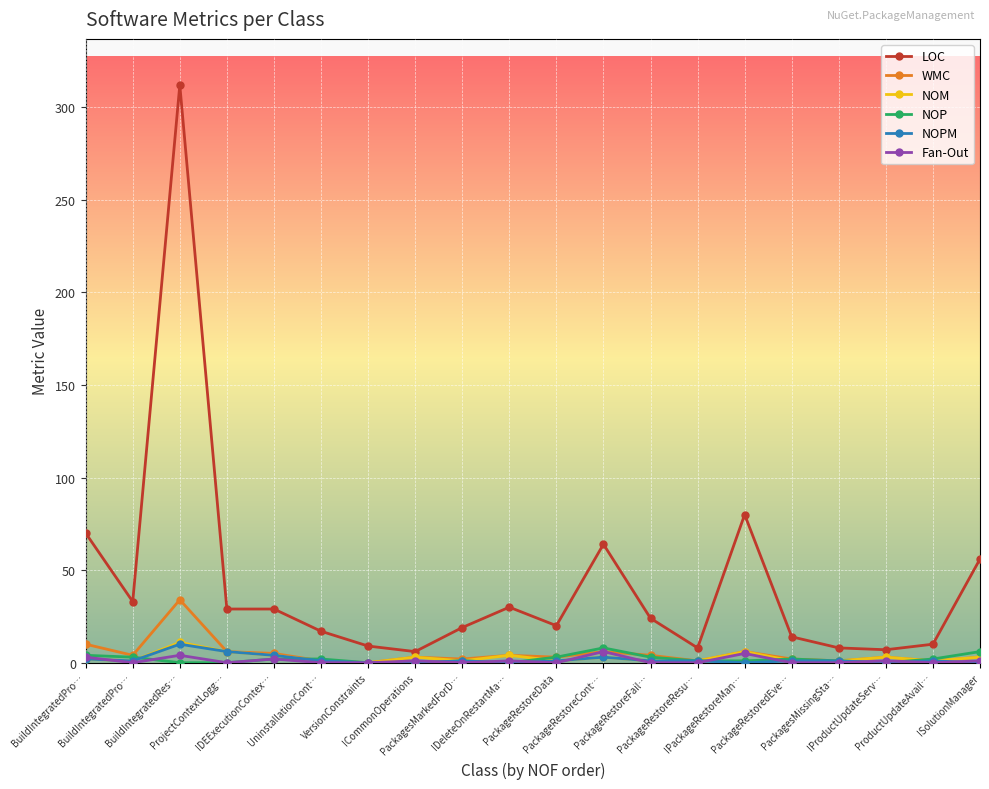

How many NOP values are between 0 and 3?

17